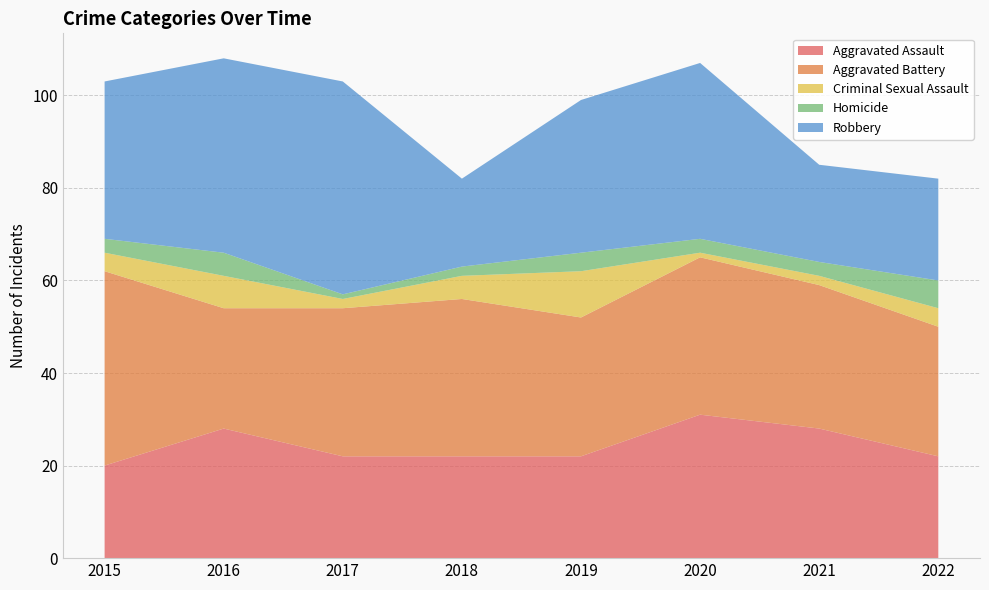

Reading left to right, list all the values displayed in this chart.

Aggravated Assault: 2015=20	2016=28	2017=22	2018=22	2019=22	2020=31	2021=28	2022=22
Aggravated Battery: 2015=42	2016=26	2017=32	2018=34	2019=30	2020=34	2021=31	2022=28
Criminal Sexual Assault: 2015=4	2016=7	2017=2	2018=5	2019=10	2020=1	2021=2	2022=4
Homicide: 2015=3	2016=5	2017=1	2018=2	2019=4	2020=3	2021=3	2022=6
Robbery: 2015=34	2016=42	2017=46	2018=19	2019=33	2020=38	2021=21	2022=22